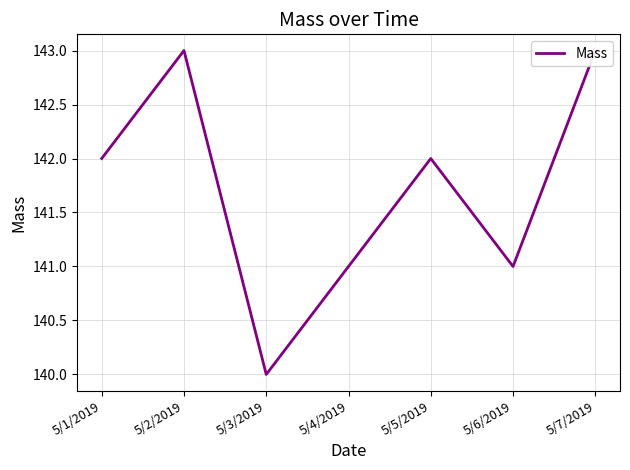

What is the difference between the maximum and second lowest values?

2